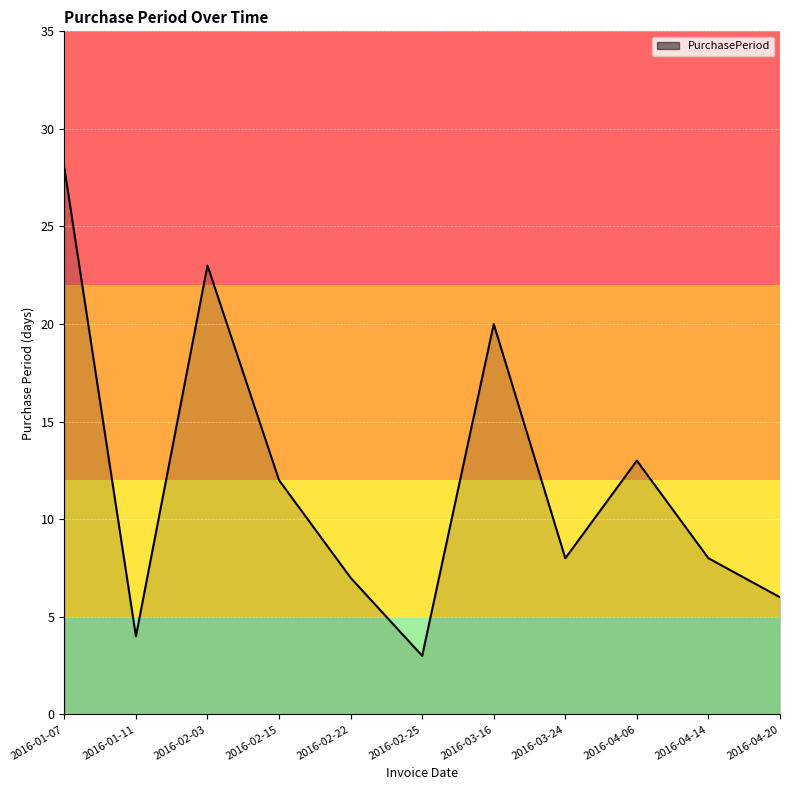

At which label does the data first exceed 8?

2016-01-07